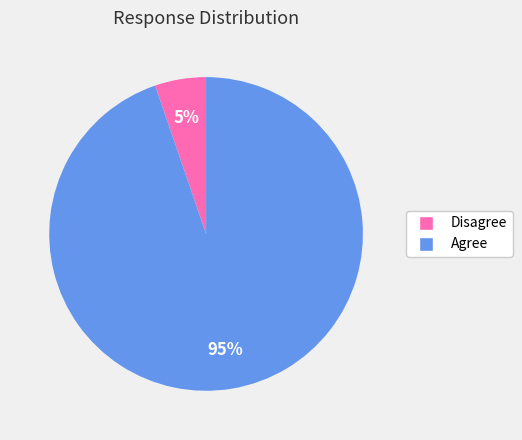

Which category accounts for the majority?

Agree